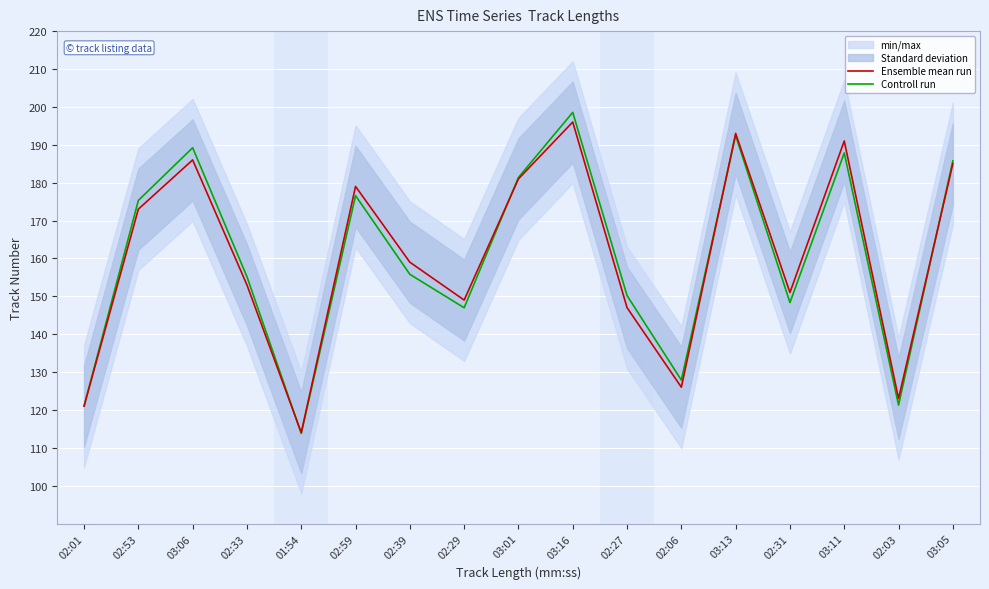

Which series changed the most between 02:29 and 03:16?

Controll run